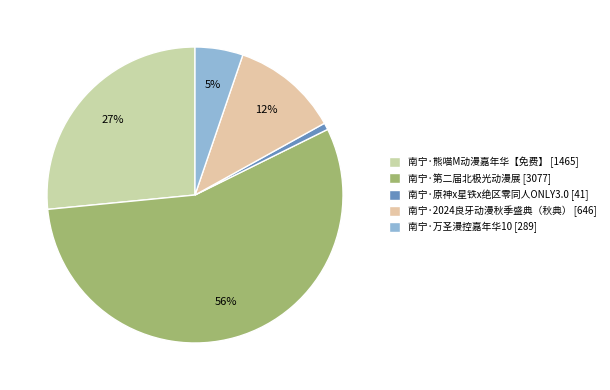

Is the sum of 南宁·2024良牙动漫秋季盛典（秋典） and 南宁·熊喵M动漫嘉年华【免费】 greater than half?

No